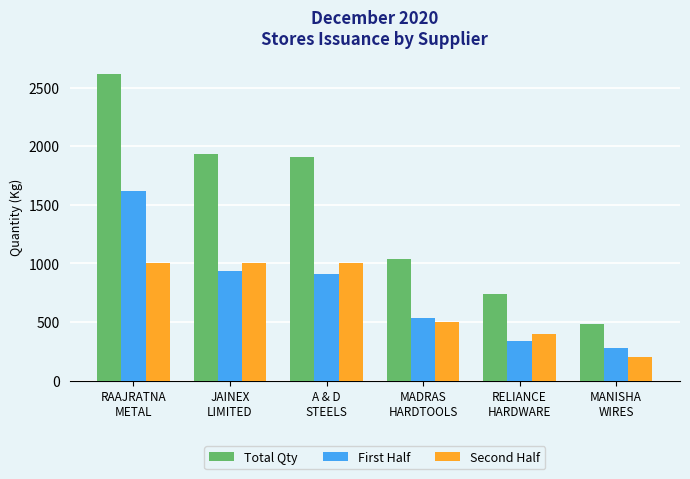

Rank the series by their maximum value, from highest to lowest.

Total Qty, First Half, Second Half